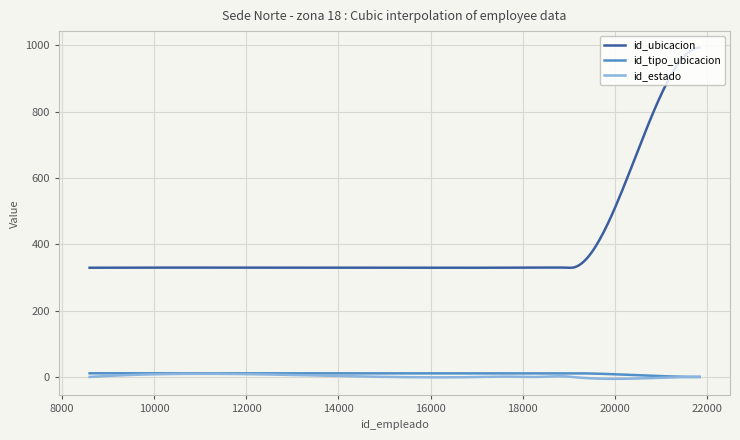

Which series has the largest total across all categories?

id_ubicacion